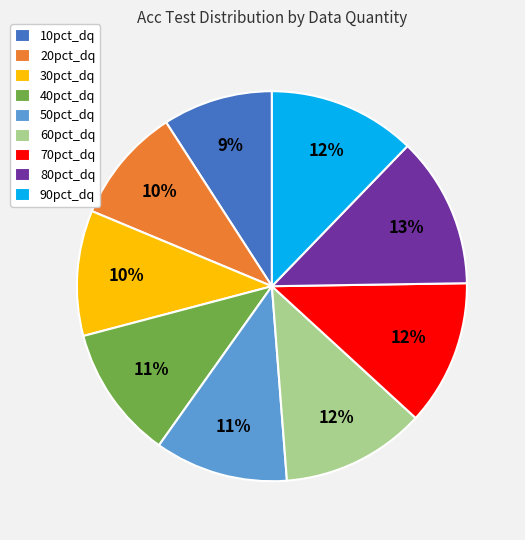

To the nearest percent, what portion does 30pct_dq represent?

10%